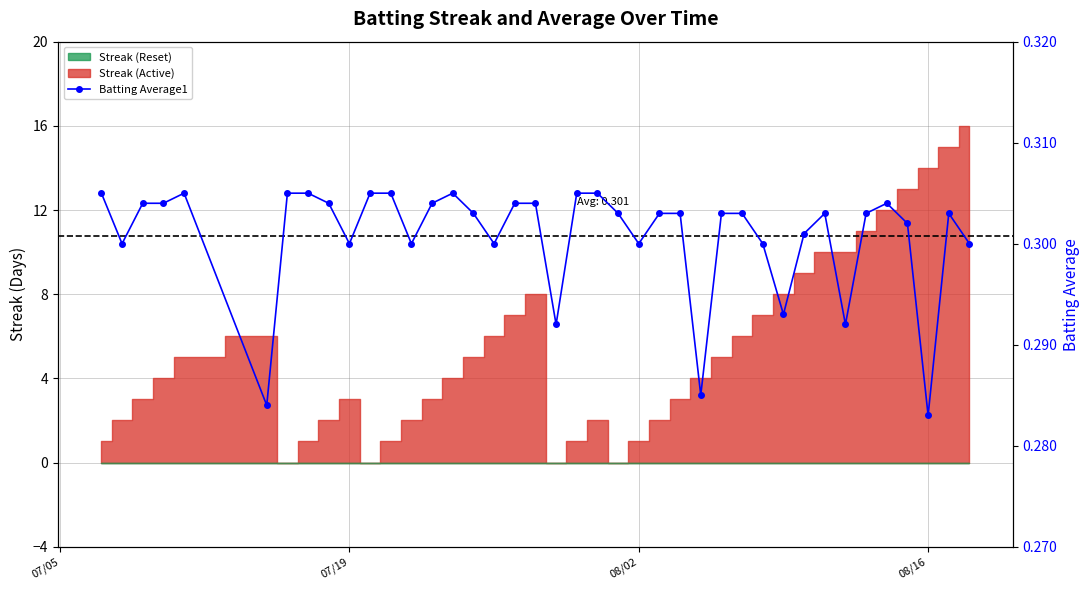

How many interior local valleys (lower than both neighbors) does the data have?

11